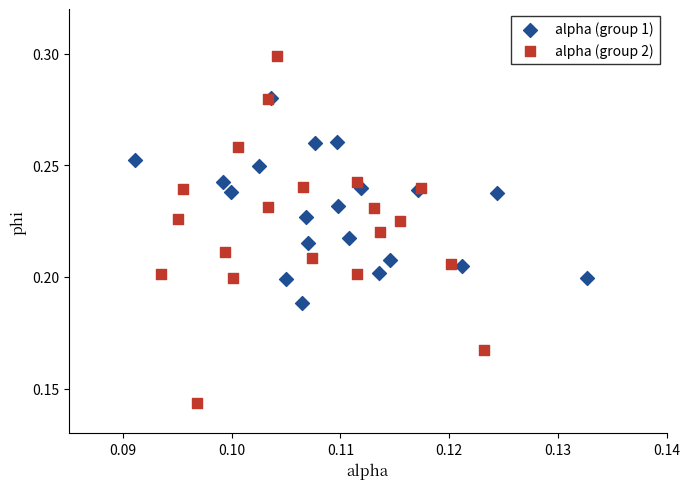

Which series contains the highest Y value?

alpha (group 2)